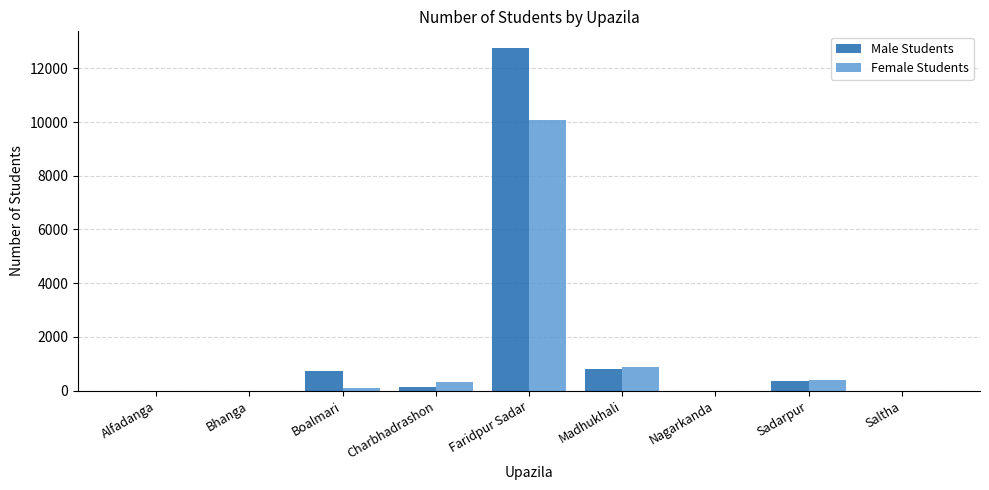

What is the highest value of the Female Students series?

10088